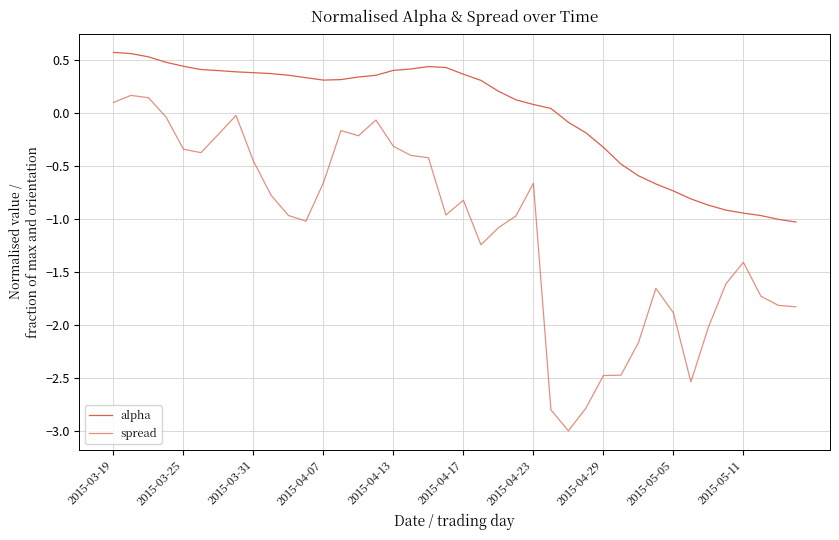

What is the highest value of the alpha series?

0.6